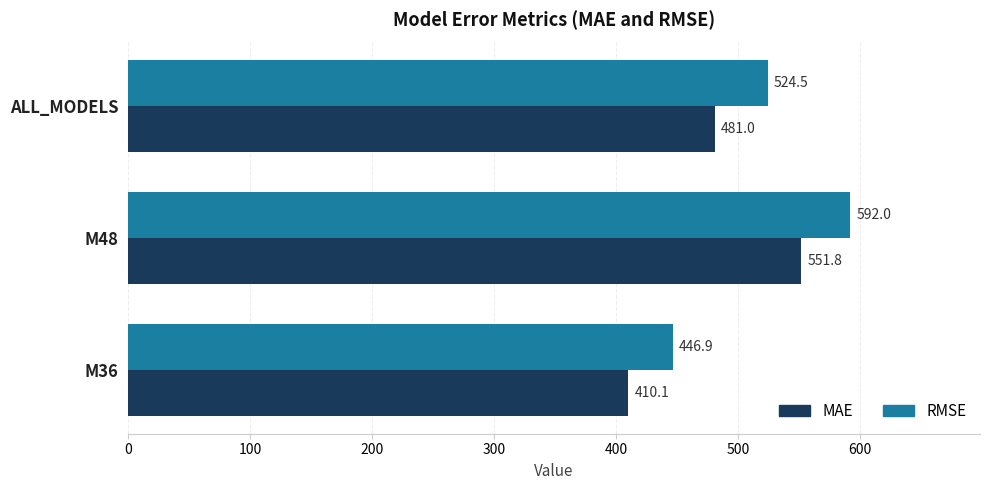

Which series changed the most between M36 and ALL_MODELS?

RMSE